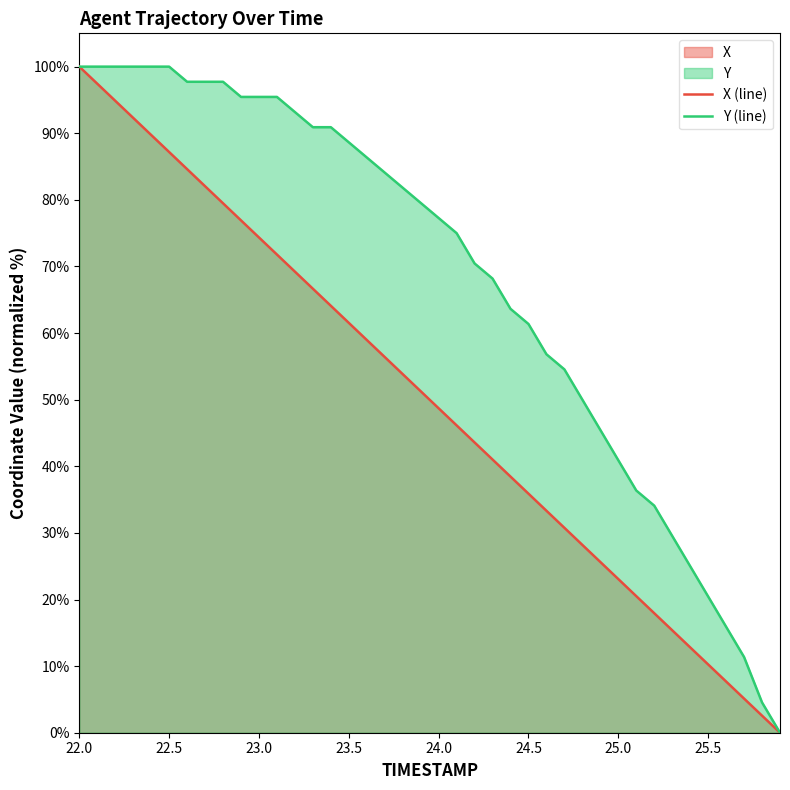

At 23.5, list the series in order from largest to smallest.

Y (line), X (line)